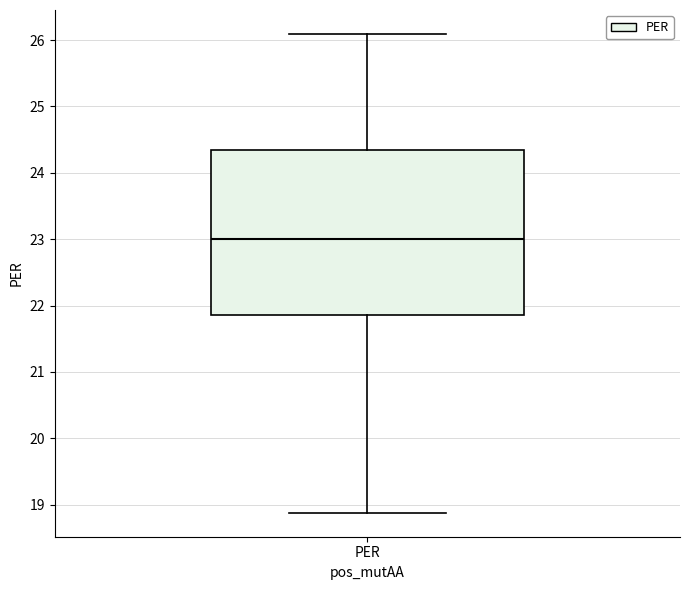

Transcribe this box plot: give where the median line is, the range the box spans, and where the two whiskers end, as read against the y-axis. The values are not printed on the chart, so give them approximately, as read against the axis.

median 23.0, box 21.9 to 24.3, whiskers 18.9 to 26.1